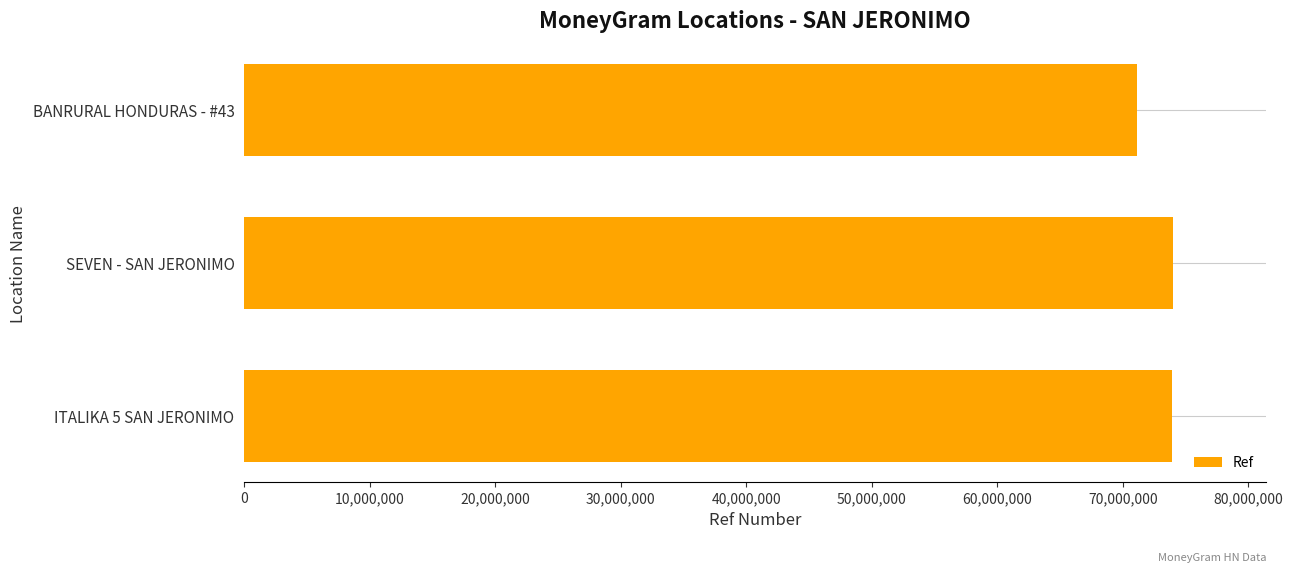

At which category does the chart reach its minimum across all series?

BANRURAL HONDURAS - #43